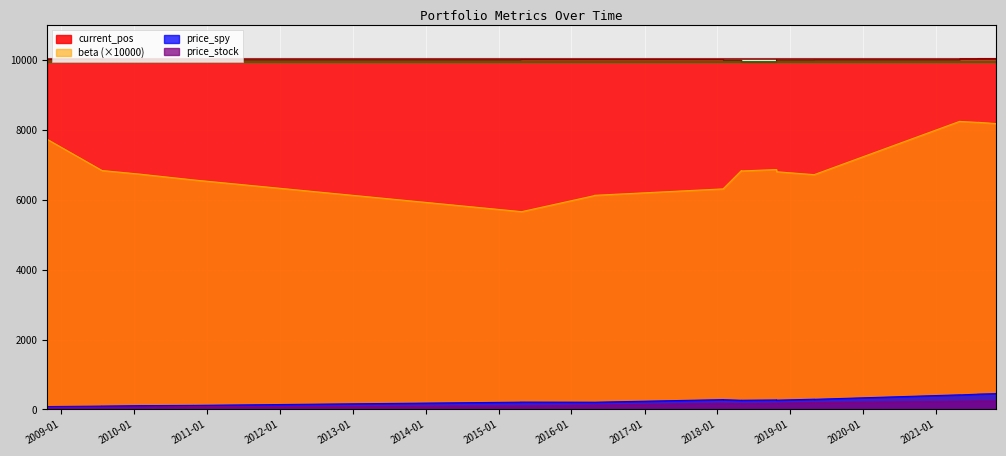

The value of price_stock at 16 is 243.8. True or false?

False